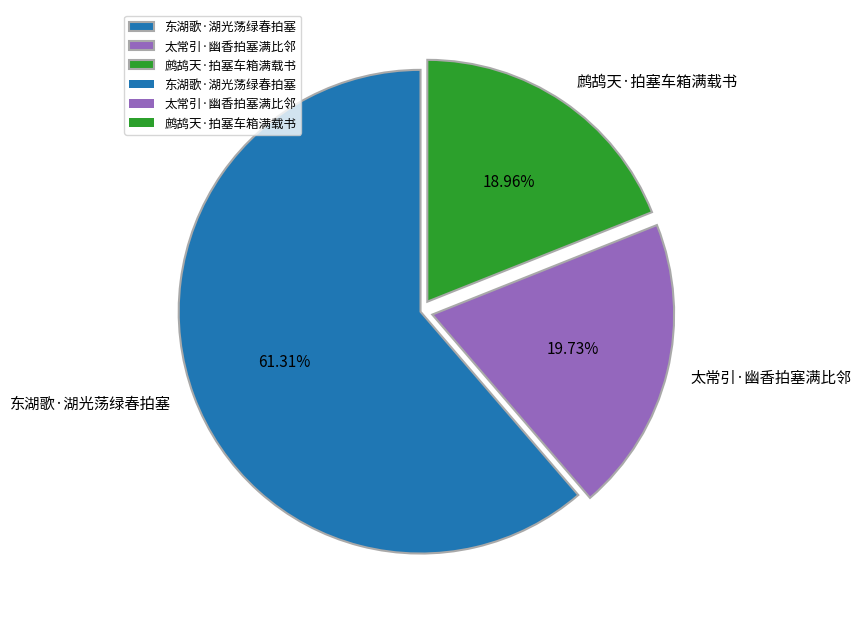

Rank the categories by value from highest to lowest.

东湖歌·湖光荡绿春拍塞, 太常引·幽香拍塞满比邻, 鹧鸪天·拍塞车箱满载书